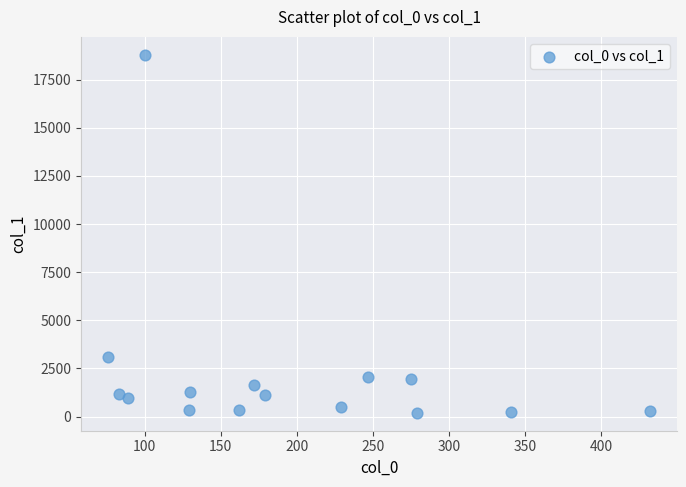

What Y value in the scatter plot is closest to 9491?

3082.8